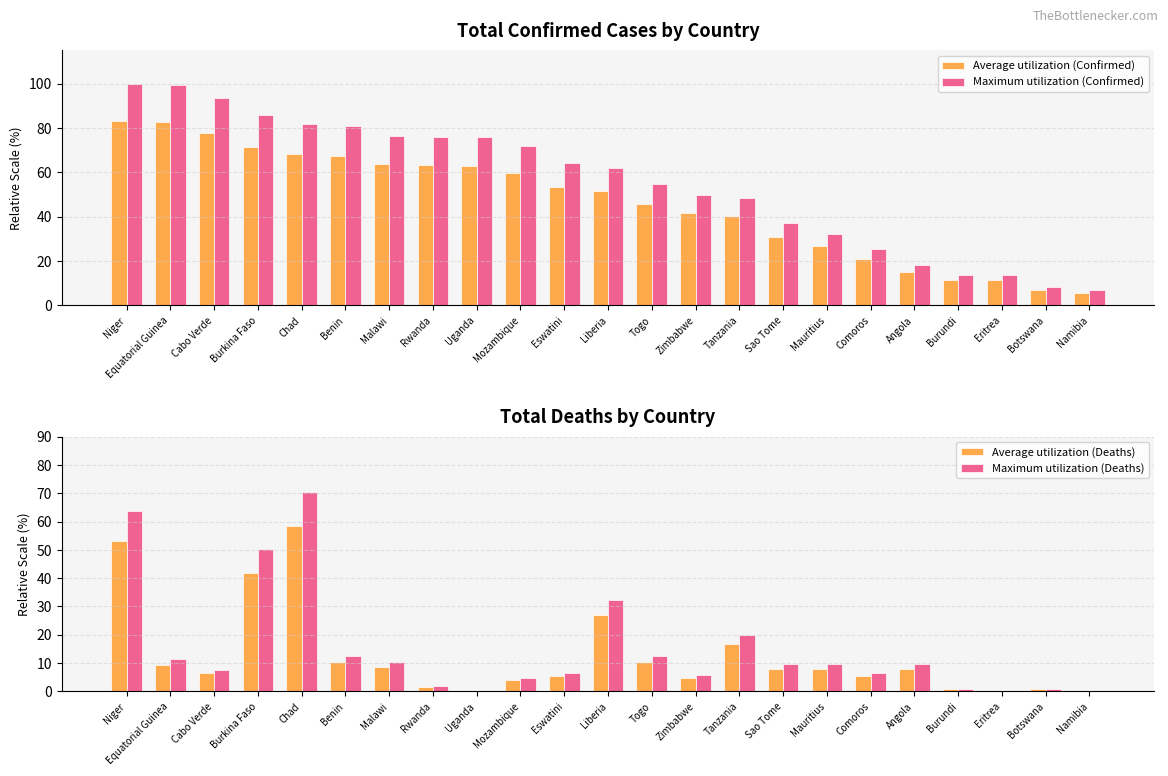

At which label does Maximum utilization (Confirmed) first exceed 62?

Niger